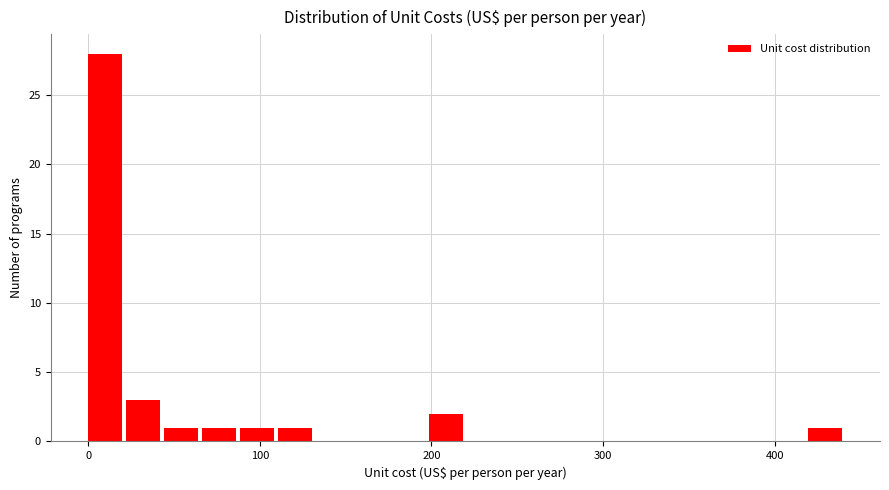

Read against the x-axis, roughly where is the centre of the tallest bar?

10